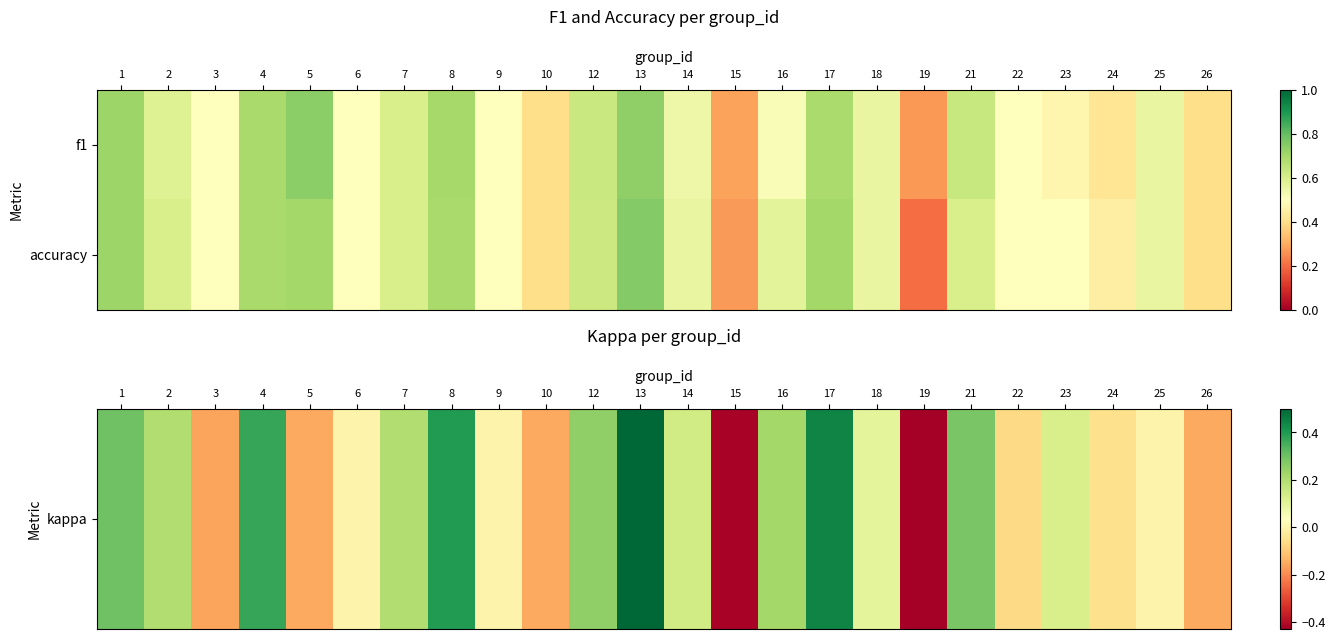

At how many categories does at least one series exceed 0?

24